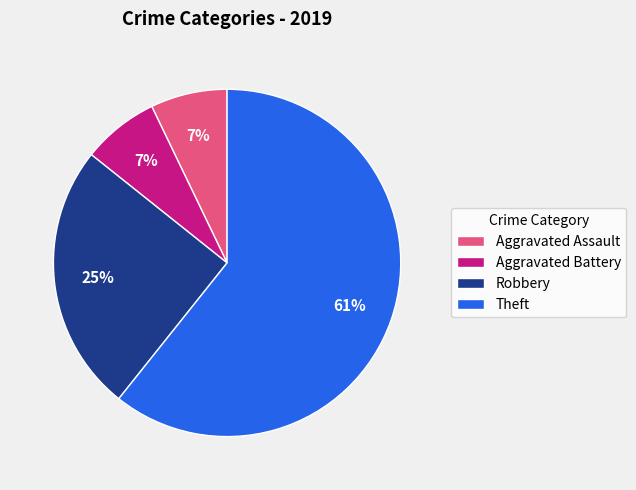

To the nearest percent, what is the difference between the Theft and Robbery slice percentages?

36%